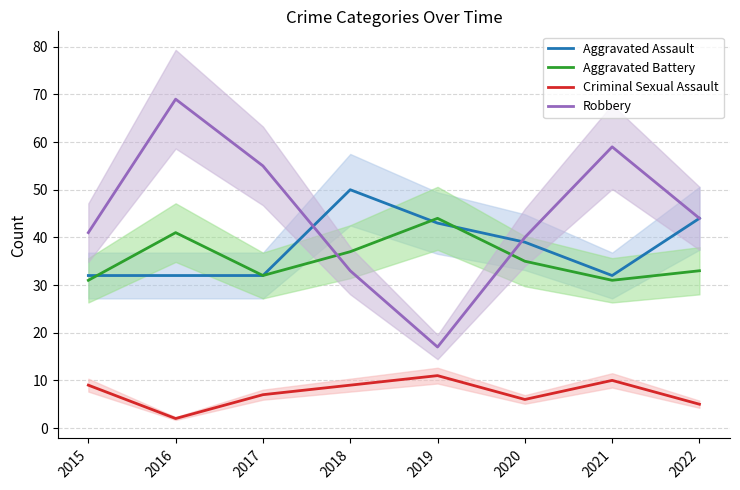

Reading left to right, extract all data points from this chart.

Aggravated Assault: 32	32	32	50	43	39	32	44
Aggravated Battery: 31	41	32	37	44	35	31	33
Criminal Sexual Assault: 9	2	7	9	11	6	10	5
Robbery: 41	69	55	33	17	40	59	44